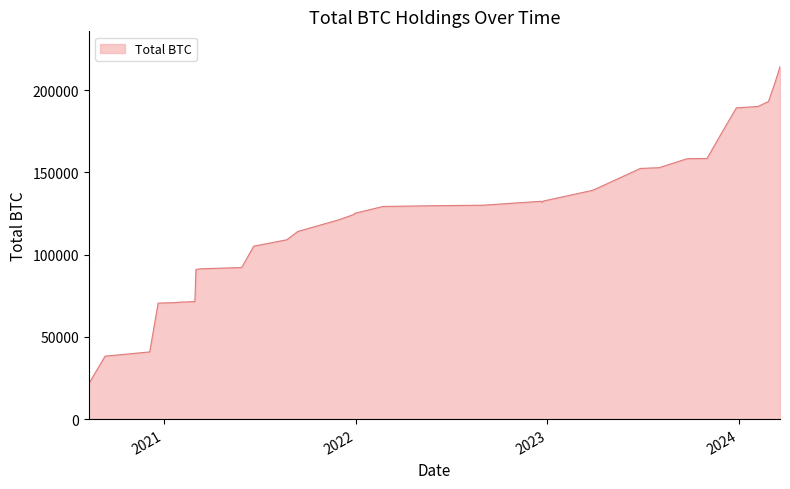

What is the smallest value displayed?

21454